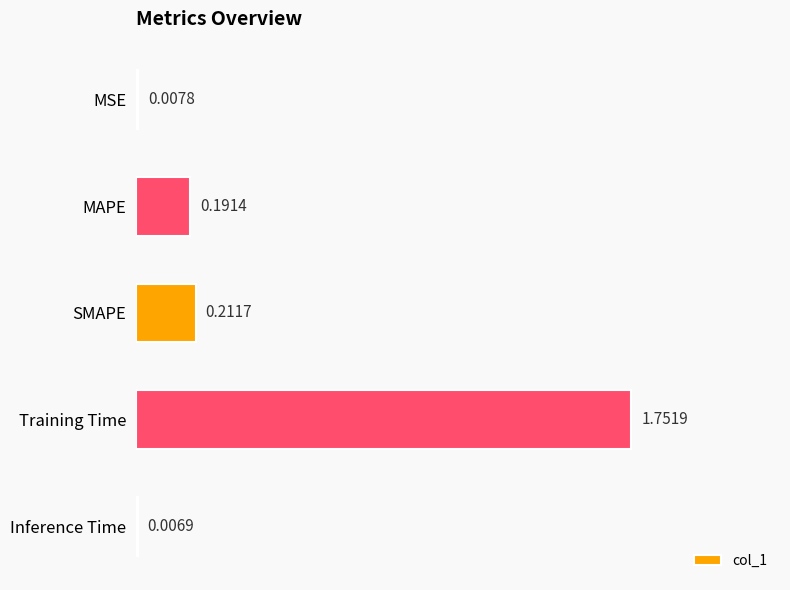

List the labels in order of value, smallest first.

Inference Time, MSE, MAPE, SMAPE, Training Time